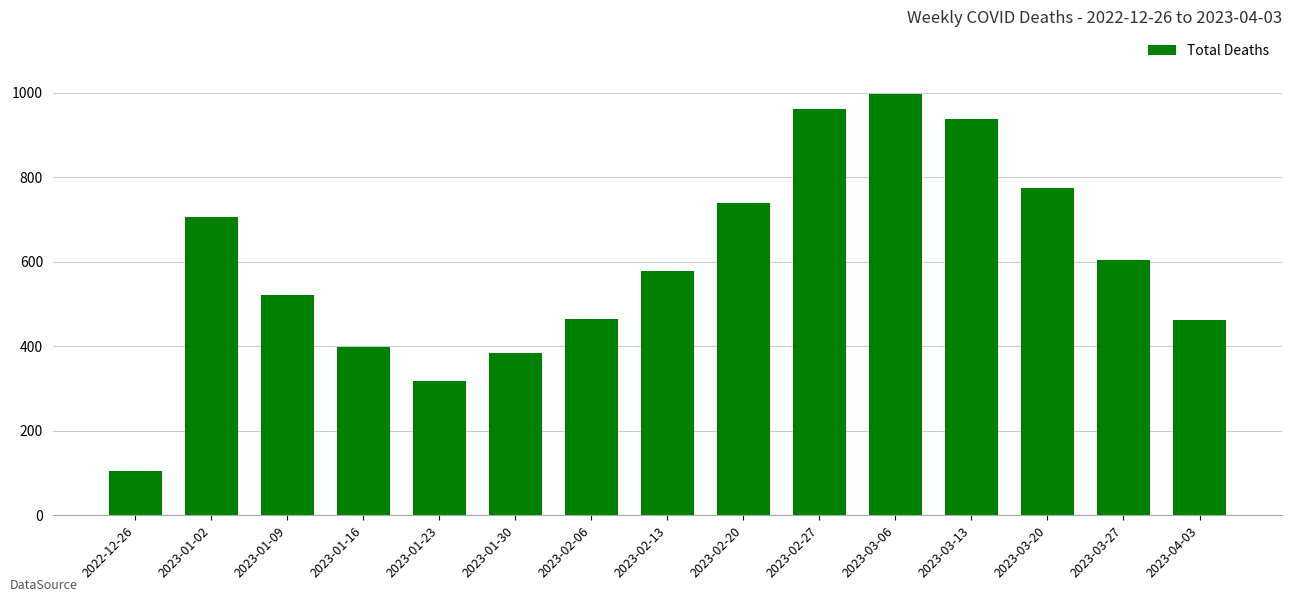

What is the difference between the values at 2023-02-20 and 2023-04-03?

277